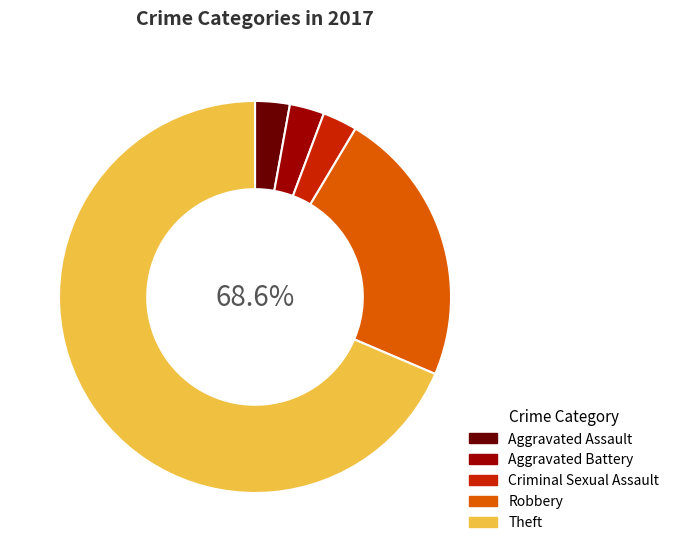

Does Theft account for over 50% of the chart?

Yes